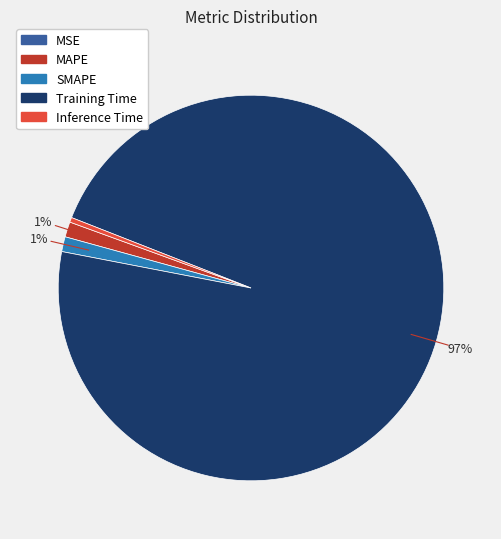

Does any single category account for the majority?

Yes